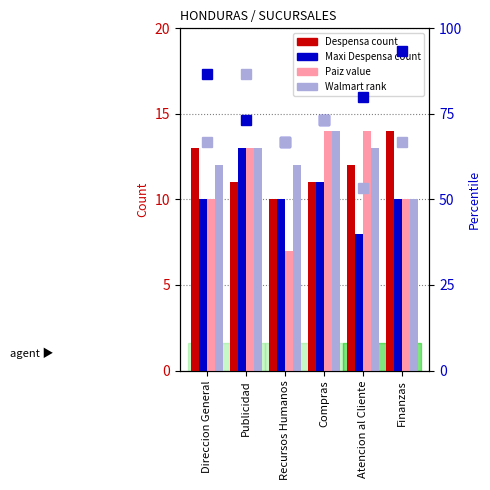

What is the difference between the highest and lowest values at Direccion General?

76.7